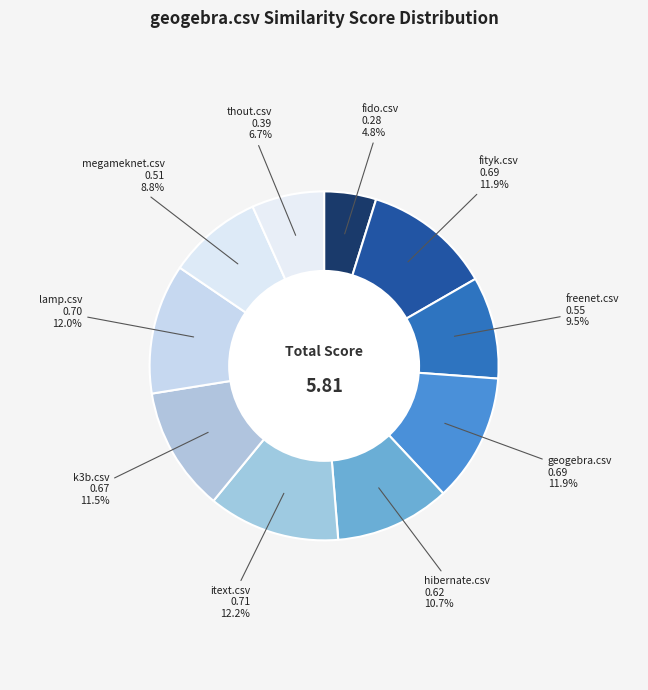

To the nearest percent, what percentage of the pie is geogebra.csv?

12%